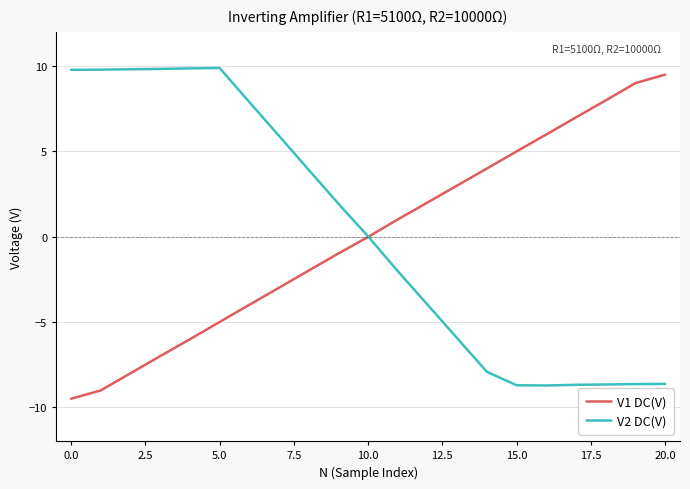

What is the greatest value displayed?

9.9